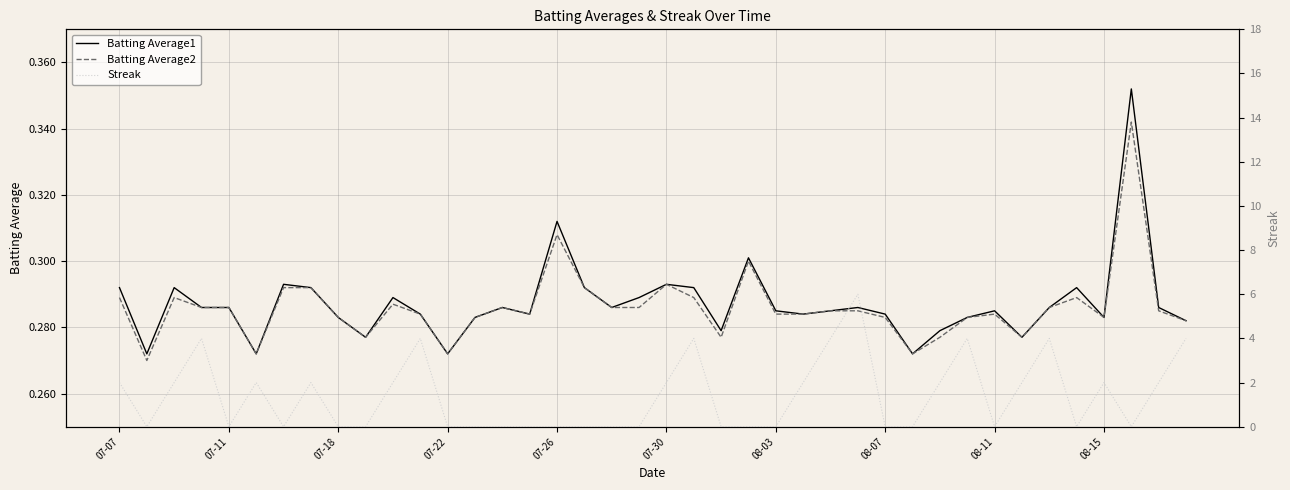

True or false: Batting Average1 has a value of 0.2 at 08-15.

False